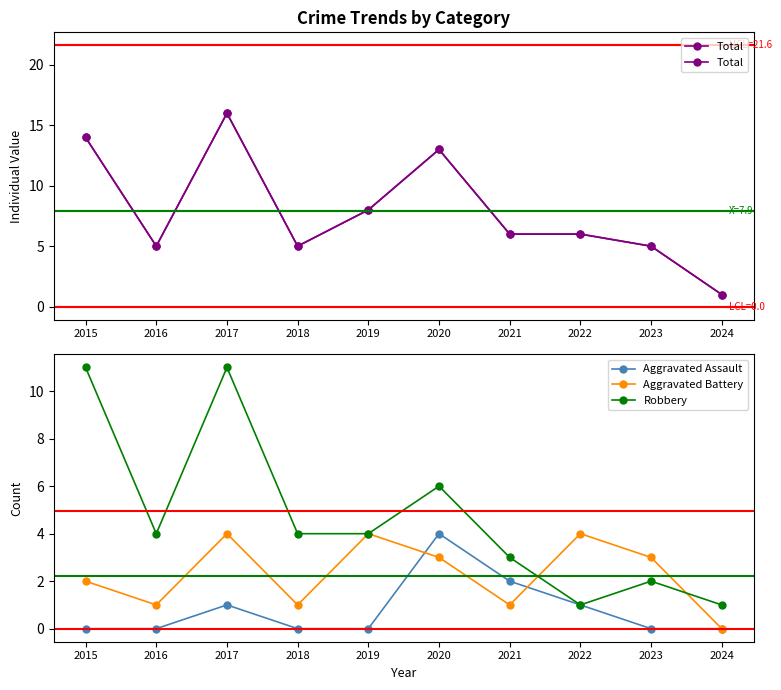

Rank the series by their maximum value, from highest to lowest.

Total, Robbery, Aggravated Assault, Aggravated Battery